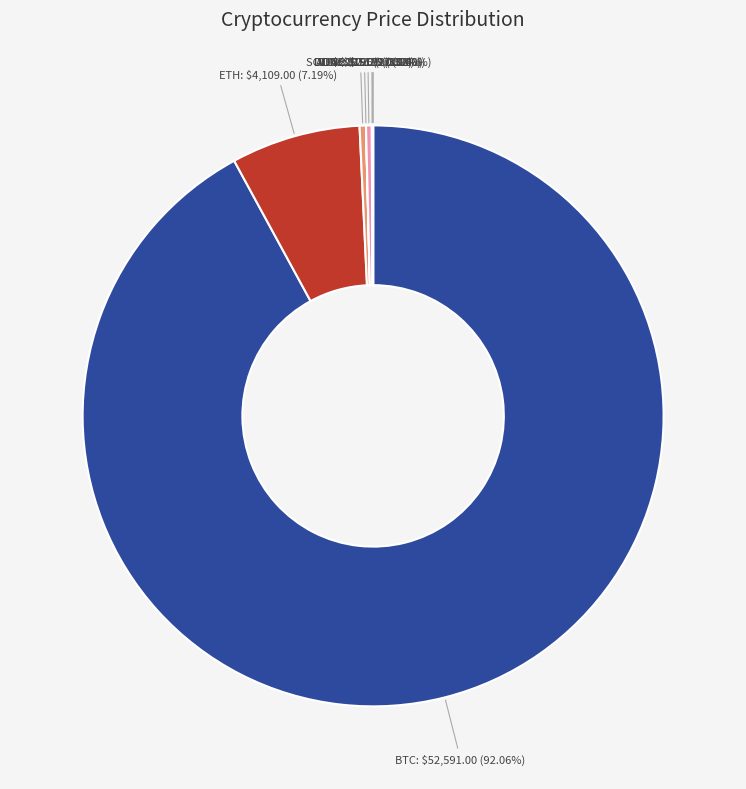

Which slice is the largest?

BTC